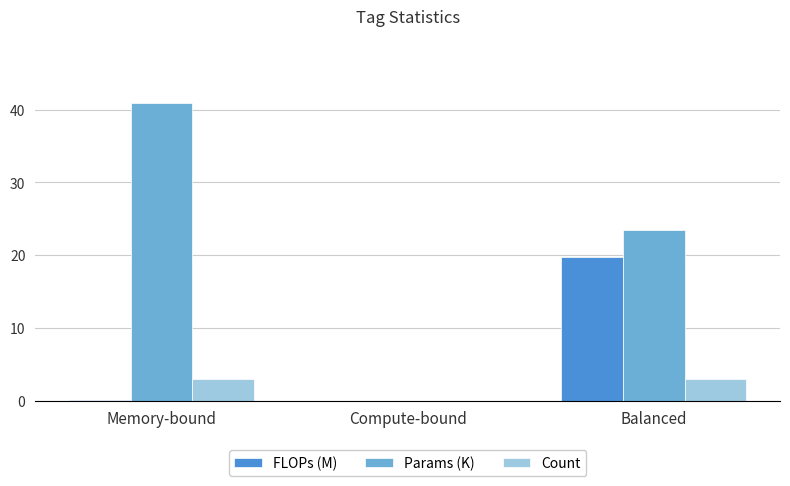

Are the bars grouped side by side (vs. stacked)?

Yes